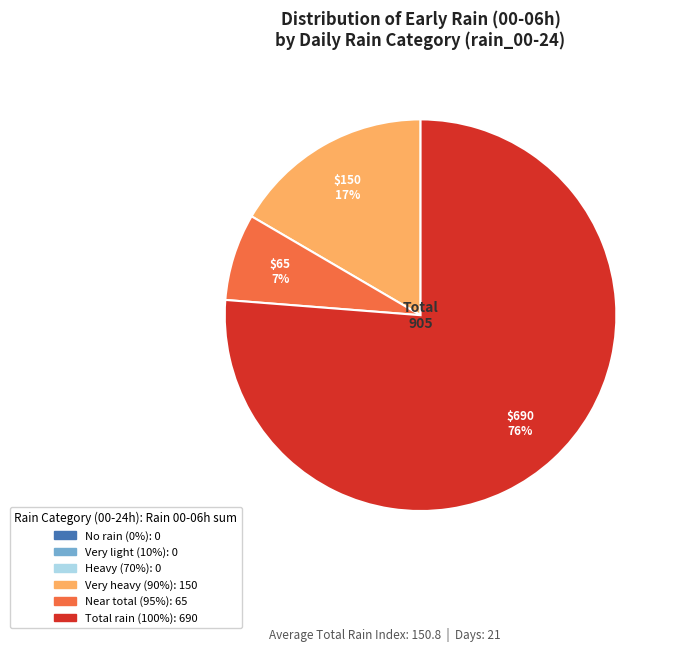

Does any single category account for the majority?

Yes